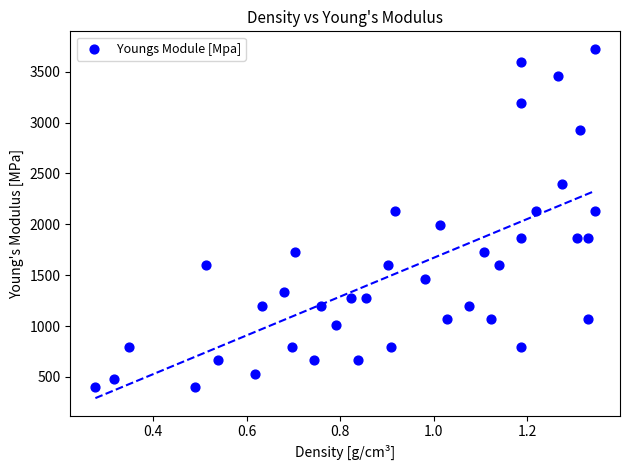

What is the range of X values (max minus min)?

1.1